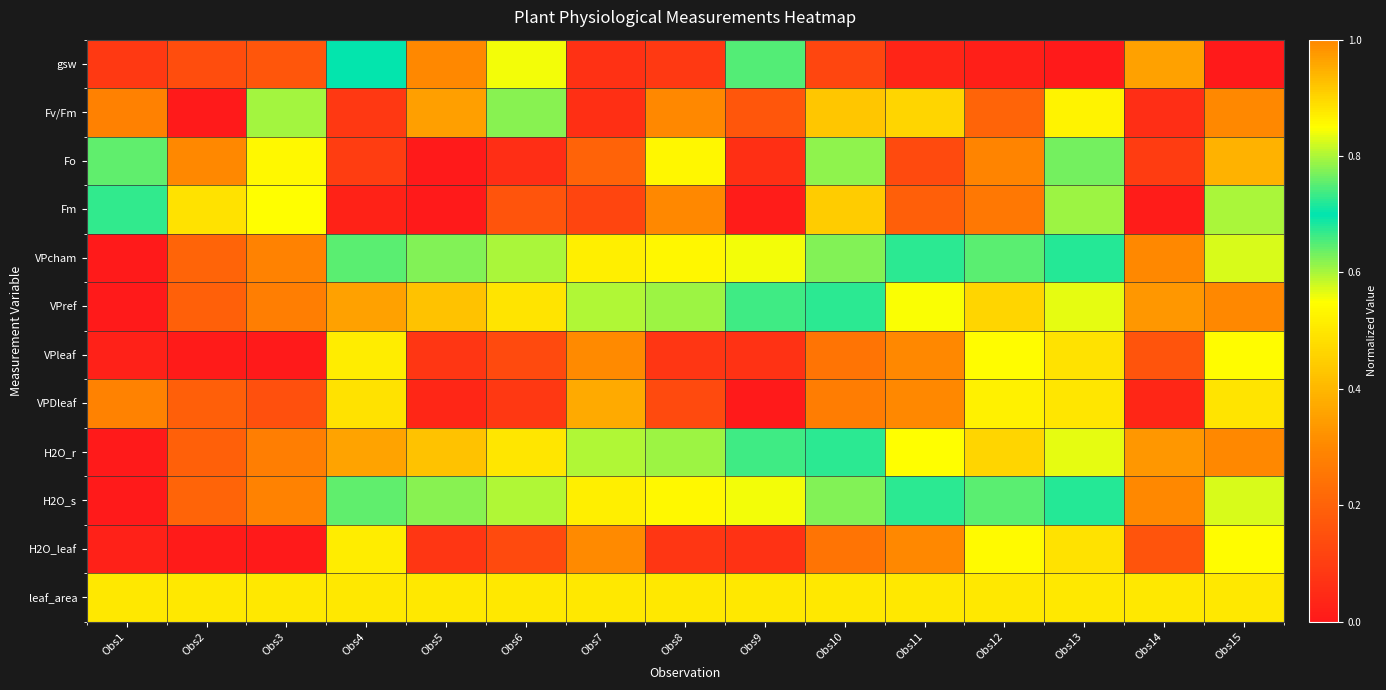

Count the number of categories in the chart.

15